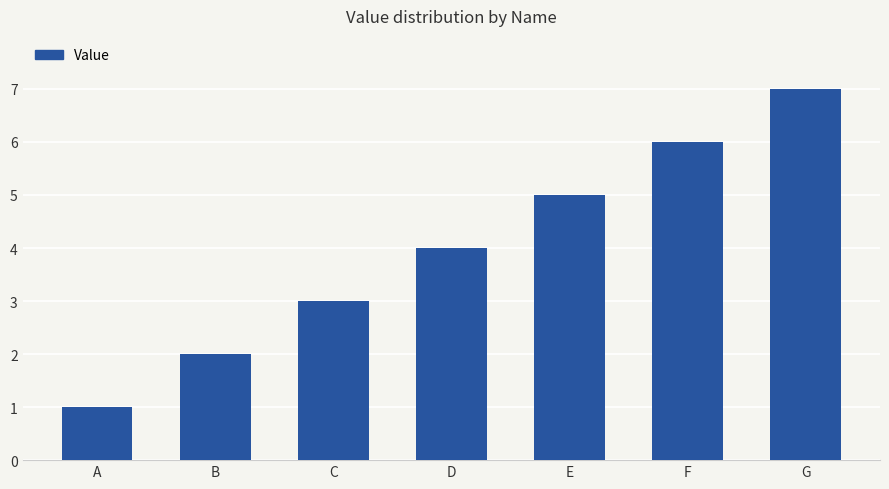

What is the average value?

4